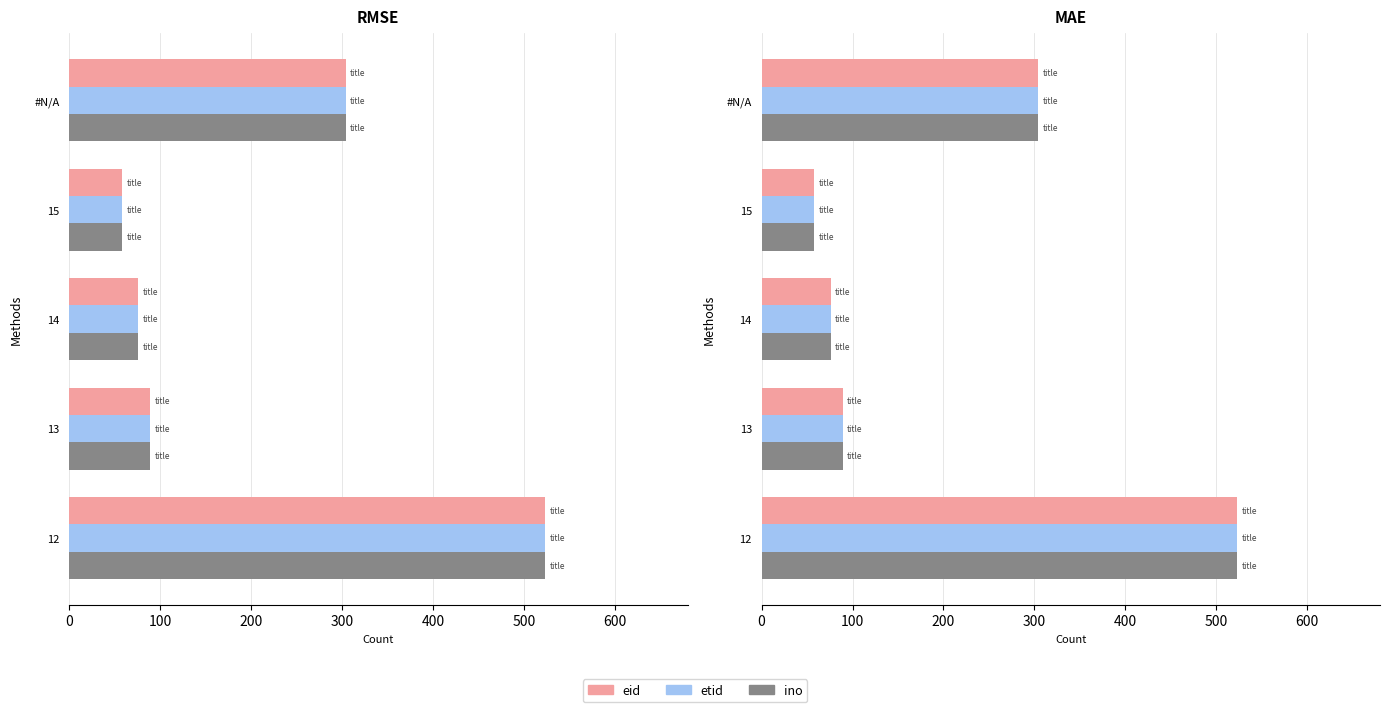

What is the value of the eid bar at the 4th from the left?

58